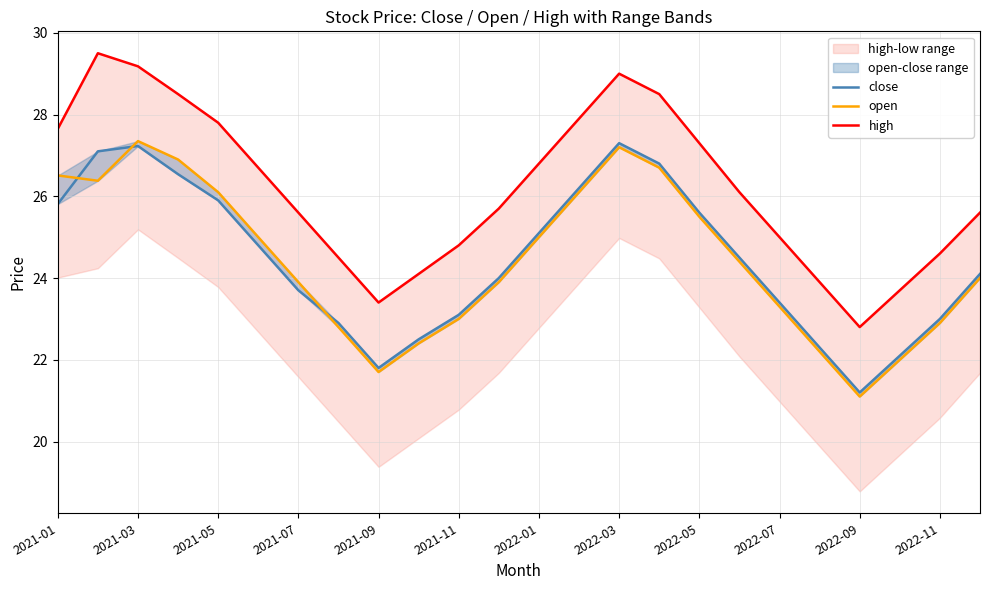

How many data points in open are less than 24?

11